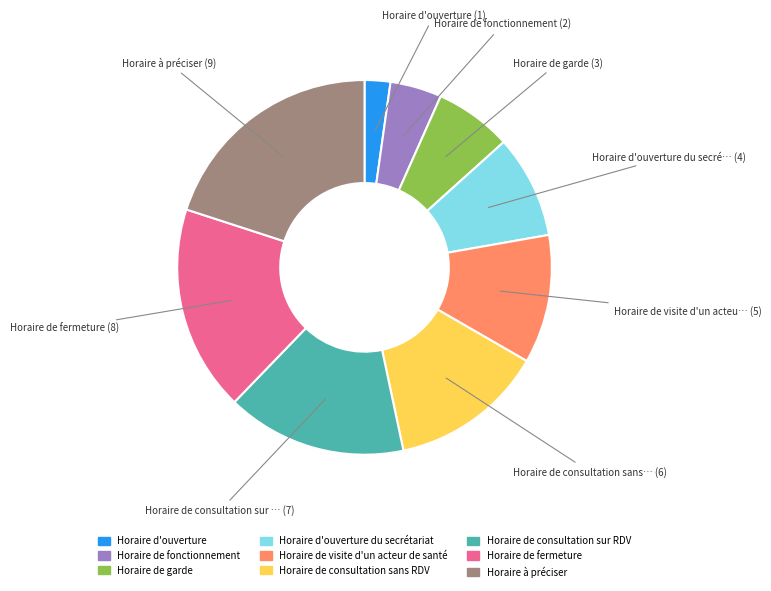

Is there a majority slice in this chart?

No